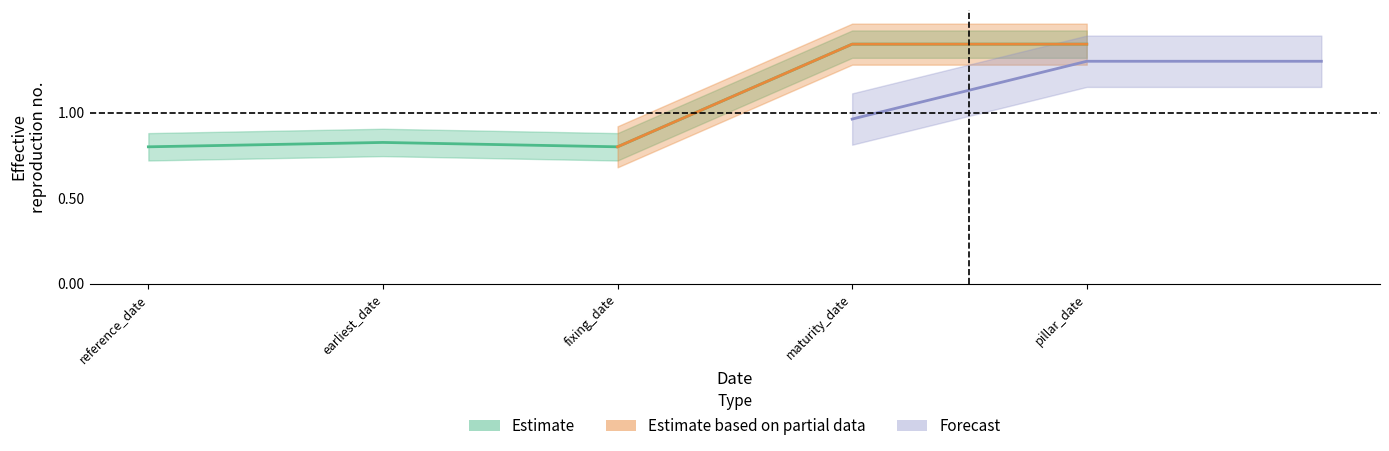

What is the difference between the second highest and minimum values?

0.6